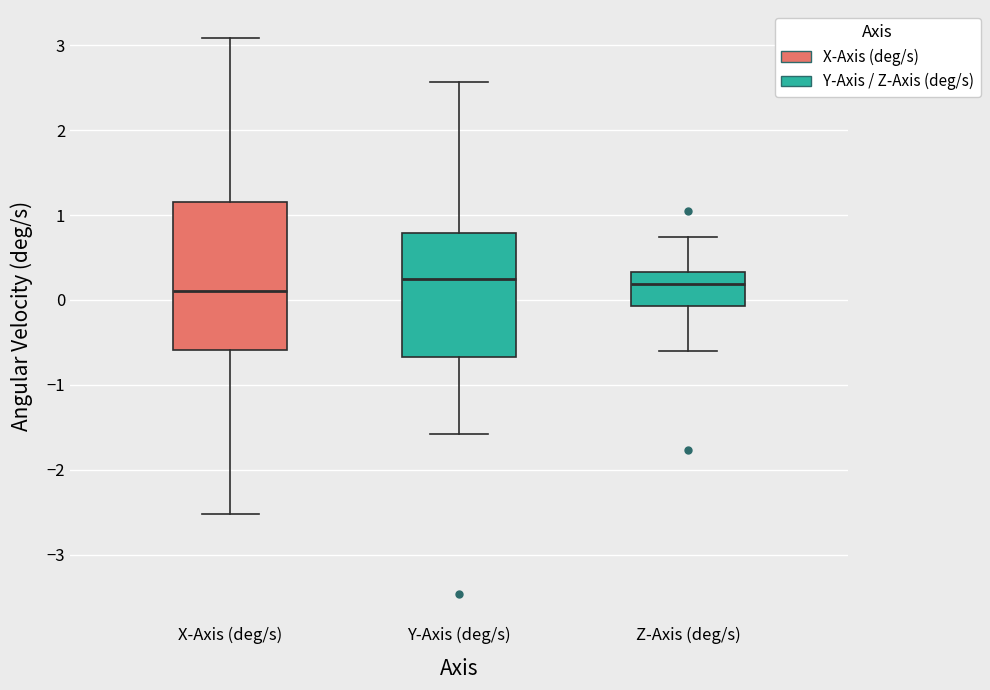

Reading left to right, transcribe this box plot: for each box, give where its median line is, the range the box spans, and where its two whiskers end, as read against the y-axis. The values are not printed on the chart, so give them approximately, as read against the axis.

X-Axis (deg/s): median 0.1, box -0.6 to 1.2, whiskers -2.5 to 3.1
Y-Axis (deg/s): median 0.3, box -0.7 to 0.8, whiskers -1.6 to 2.6
Z-Axis (deg/s): median 0.2, box -0.1 to 0.3, whiskers -0.6 to 0.7